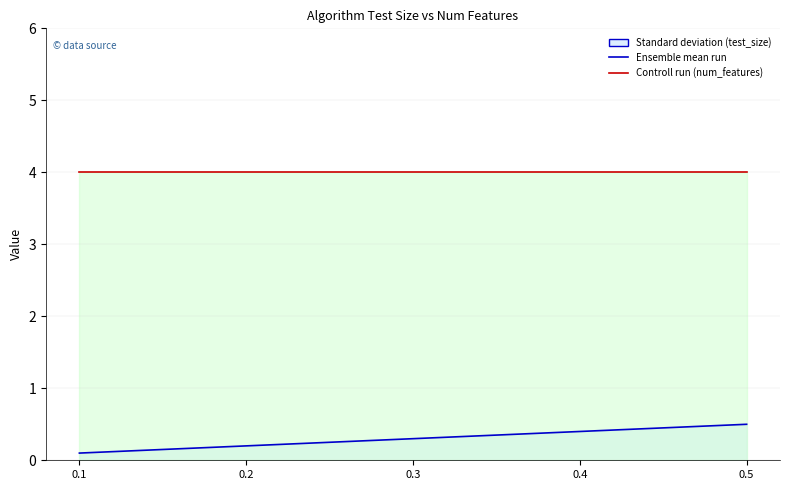

Rank the categories by value from highest to lowest.

0.5, 0.4, 0.3, 0.2, 0.1